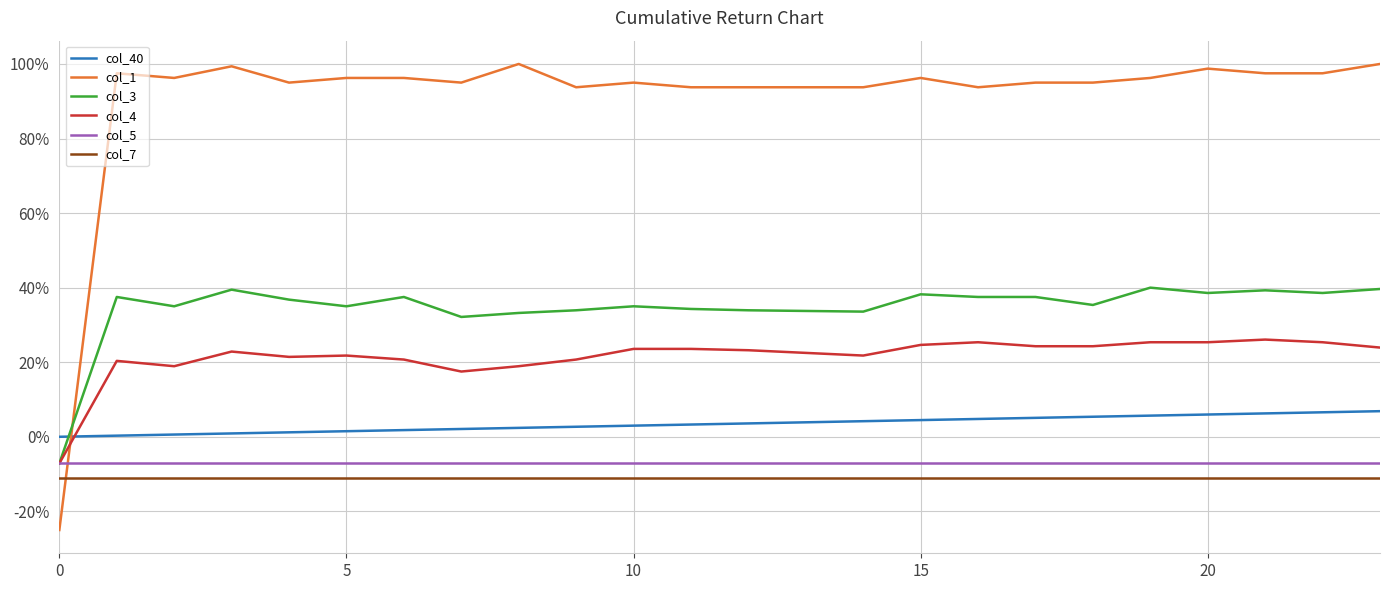

Is this an area chart (filled region under the line)?

No